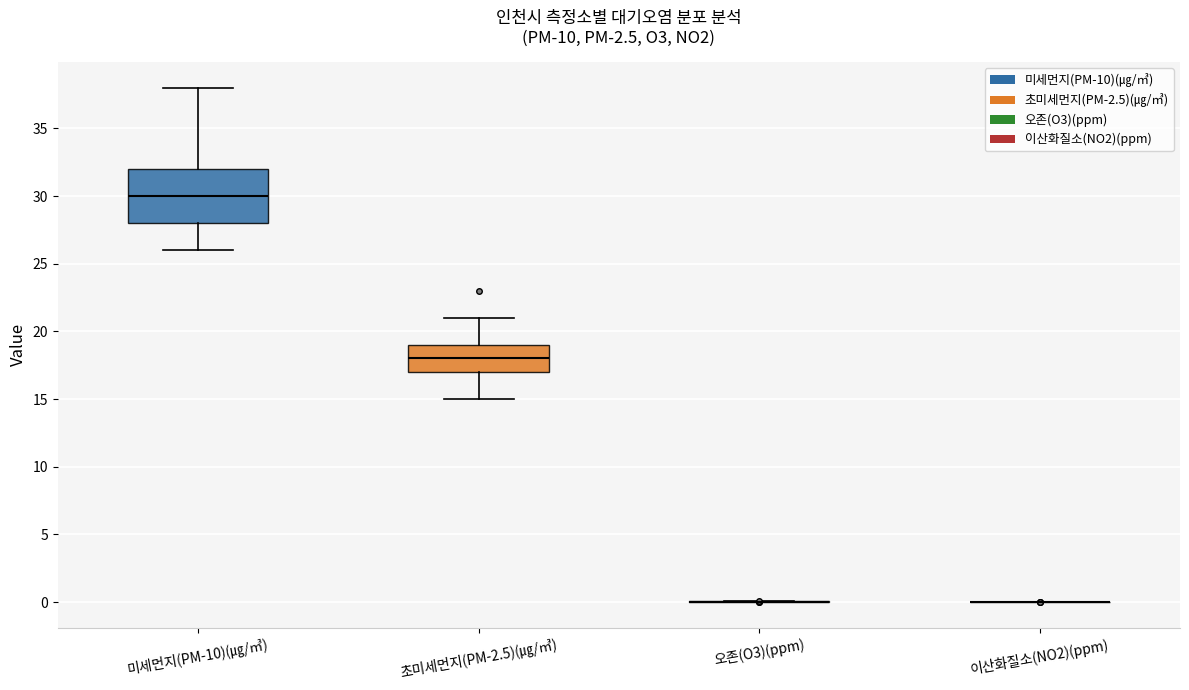

Reading left to right, transcribe this box plot: for each box, give where its median line is, the range the box spans, and where its two whiskers end, as read against the y-axis. The values are not printed on the chart, so give them approximately, as read against the axis.

미세먼지(PM-10)(㎍/㎥): median 30, box 28 to 32, whiskers 26 to 38
초미세먼지(PM-2.5)(㎍/㎥): median 18, box 17 to 19, whiskers 15 to 21
오존(O3)(ppm): box collapsed to a line at 0, whiskers 0 to 0
이산화질소(NO2)(ppm): box collapsed to a line at 0, whiskers 0 to 0